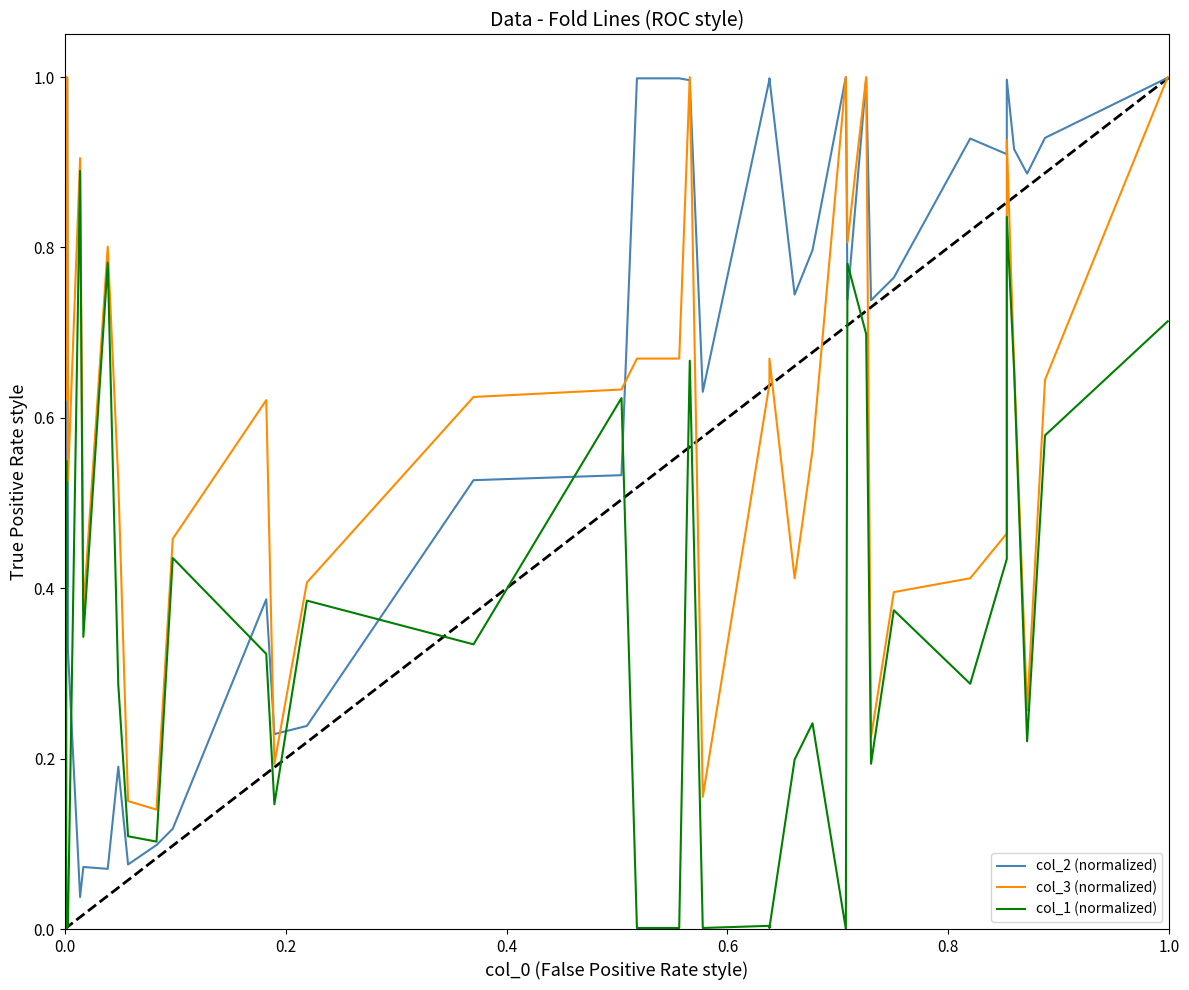

How many interior local valleys does the col_3 (normalized) series have?

11